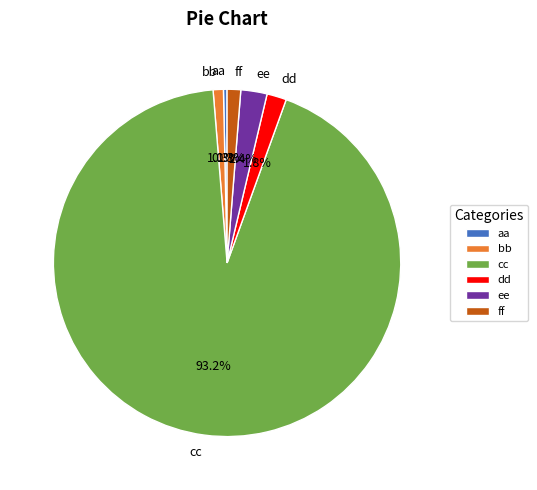

What is the majority slice?

cc